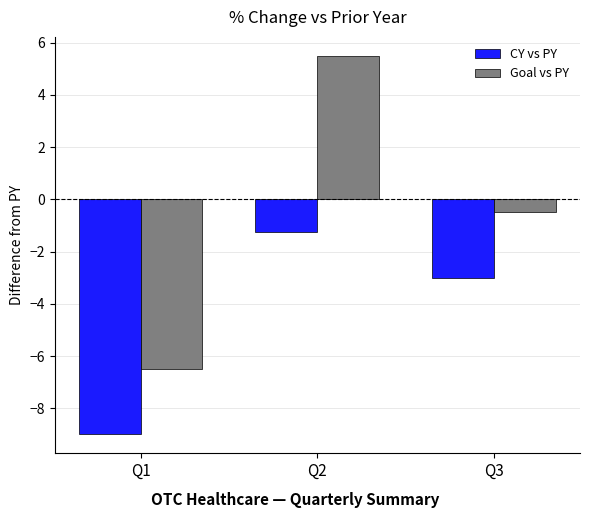

At which label does Goal vs PY reach its peak?

Q2